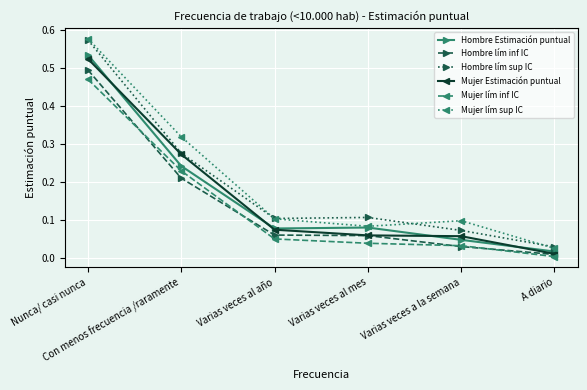

How many lines are shown in the chart?

6